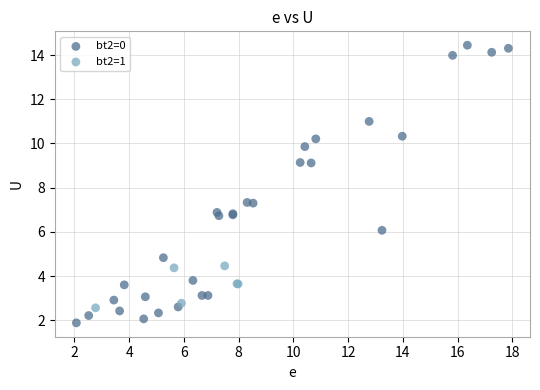

Which series contains the highest Y value?

bt2=0